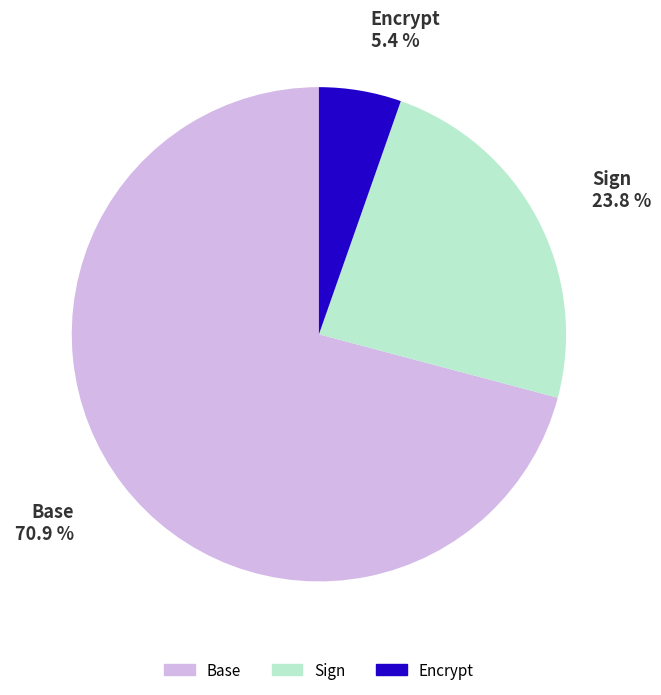

Does any single category account for the majority?

Yes